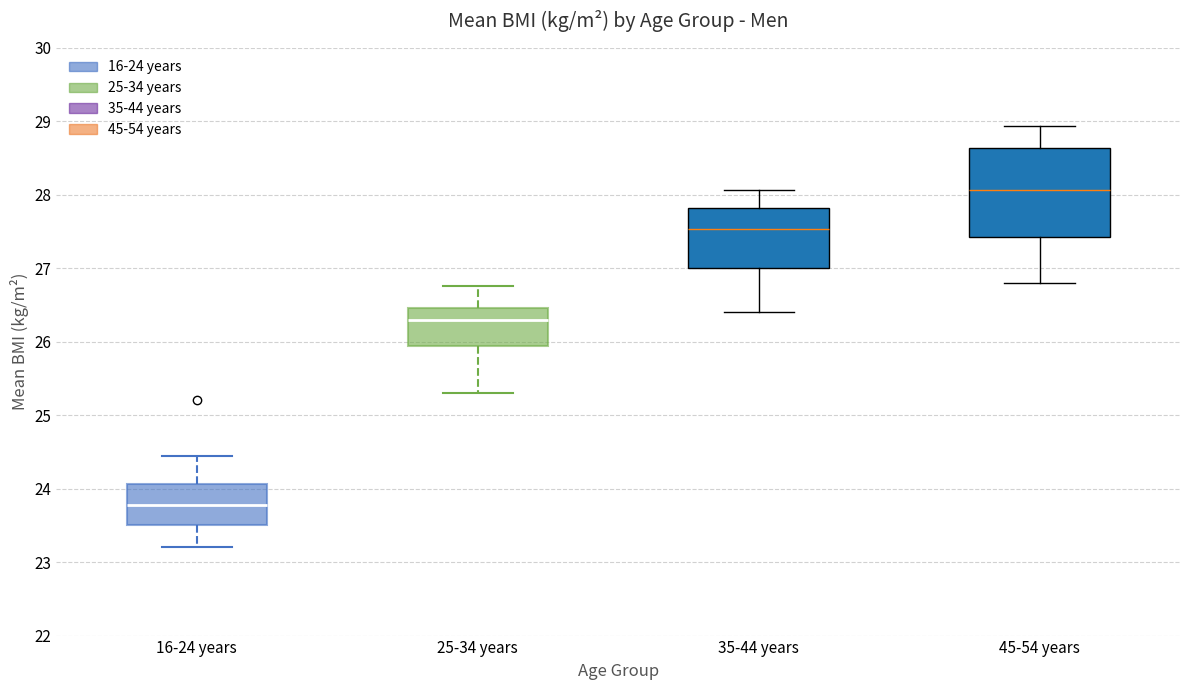

Reading left to right, read every box against the y-axis: the position of its median line, the range the box covers, and the ends of its whiskers. The values are not printed on the chart, so give them approximately, as read against the axis.

16-24 years: median 23.8, box 23.5 to 24.1, whiskers 23.2 to 24.4
25-34 years: median 26.3, box 25.9 to 26.5, whiskers 25.3 to 26.8
35-44 years: median 27.5, box 27.0 to 27.8, whiskers 26.4 to 28.1
45-54 years: median 28.1, box 27.4 to 28.6, whiskers 26.8 to 28.9